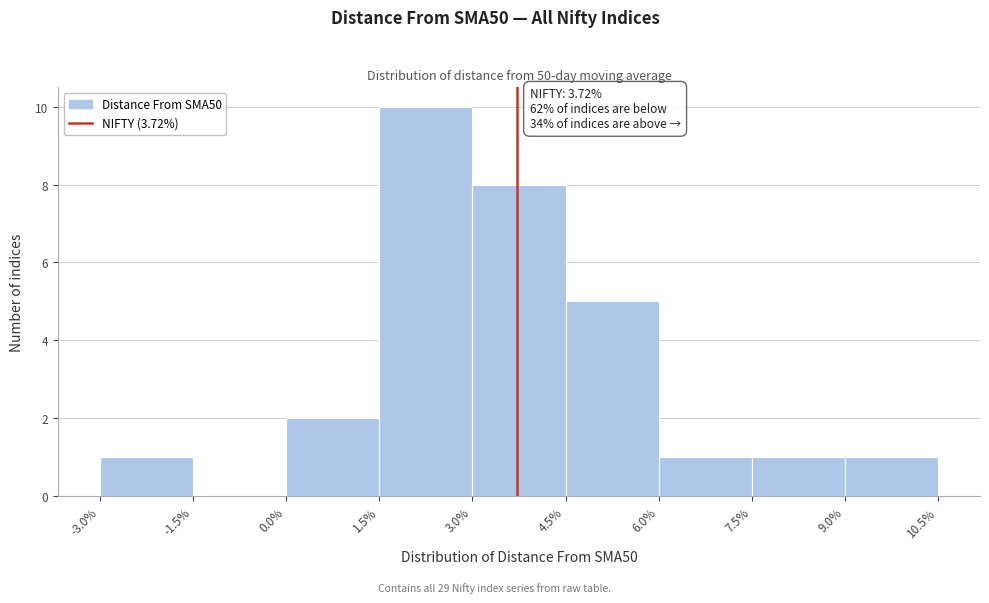

Which range on the x-axis has the tallest bar?

1.5% to 3.0%